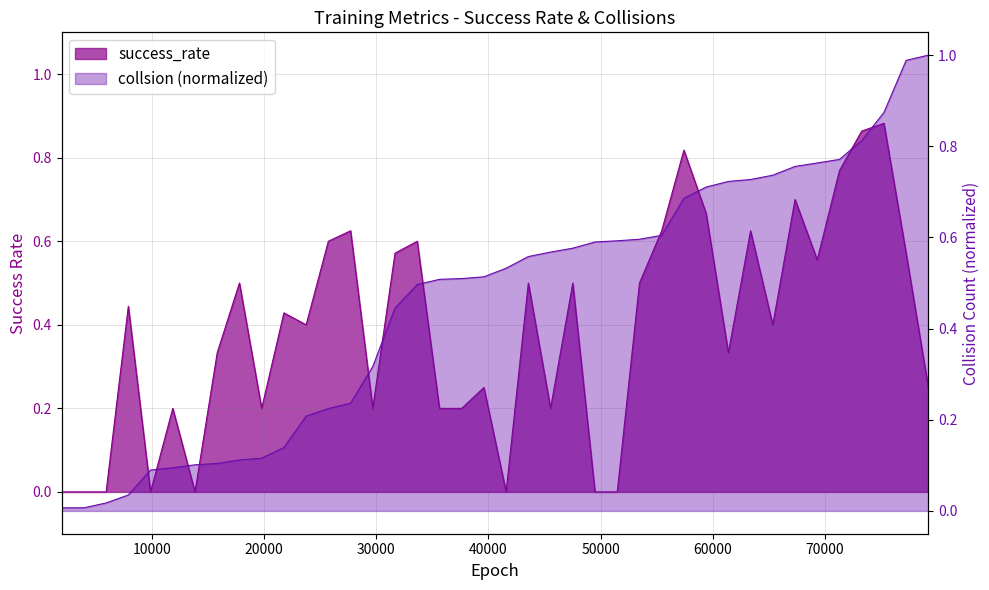

How many series are shown in this chart?

2